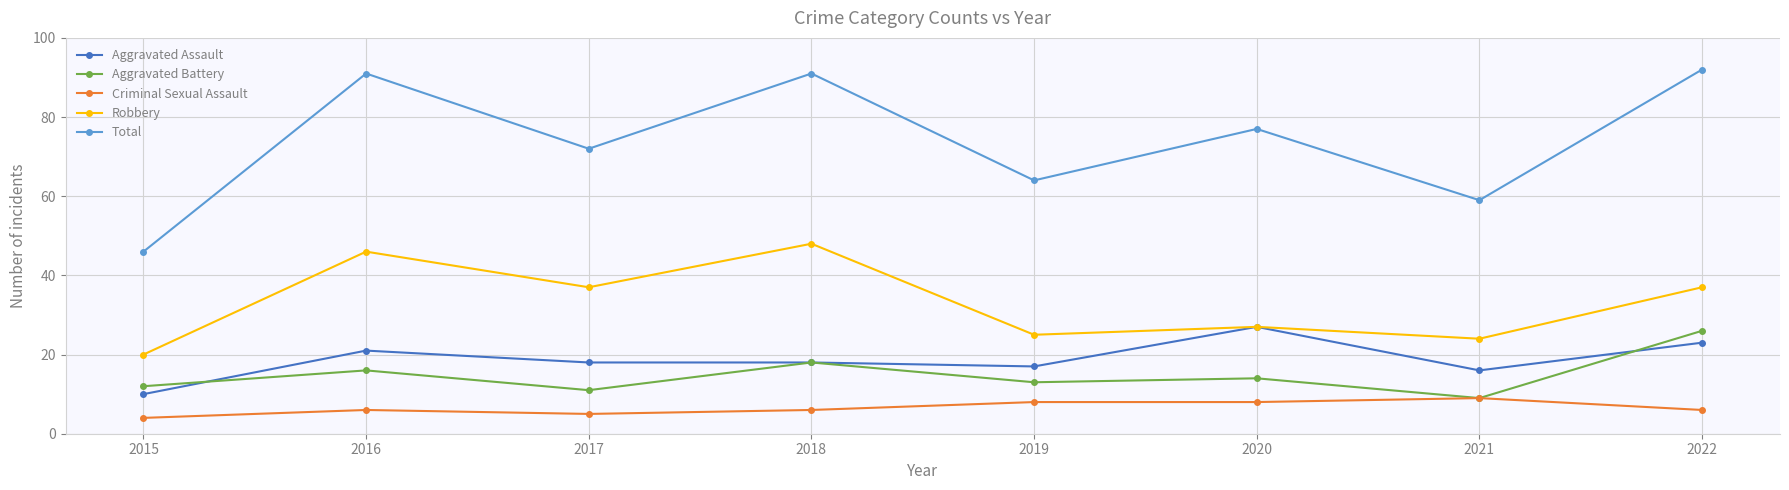

Which label corresponds to the largest value in the chart?

2022